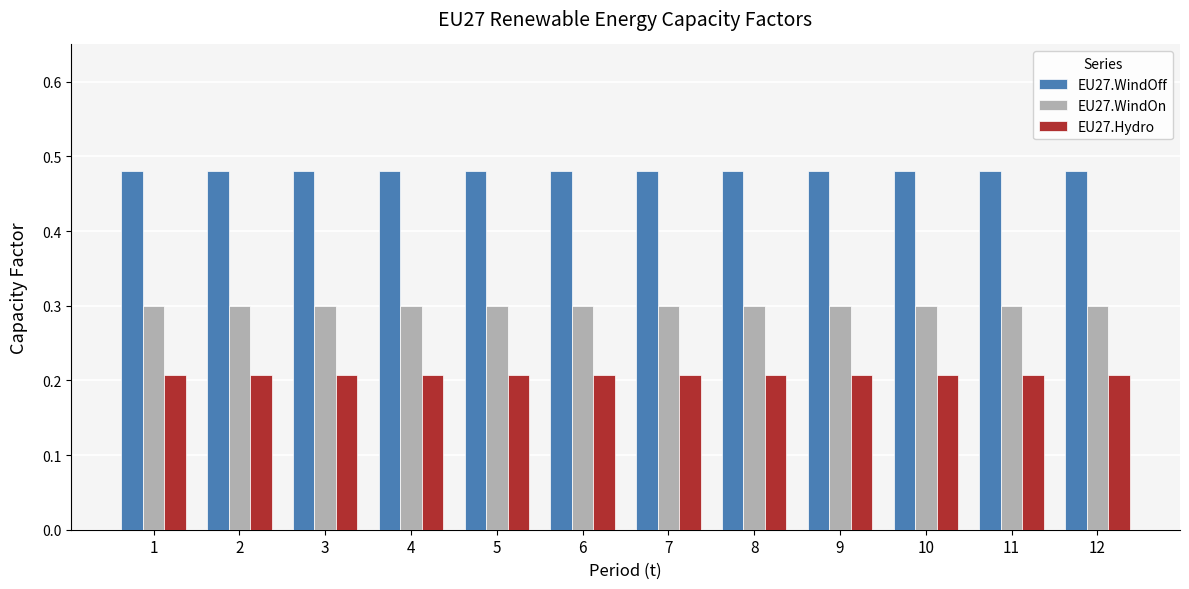

Which series has the largest total across all categories?

EU27.WindOff